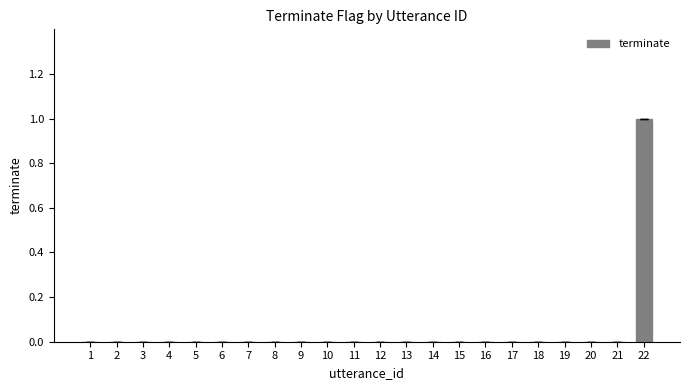

Reading left to right, extract all data points from this chart.

1=0	2=0	3=0	4=0	5=0	6=0	7=0	8=0	9=0	10=0	11=0	12=0	13=0	14=0	15=0	16=0	17=0	18=0	19=0	20=0	21=0	22=1